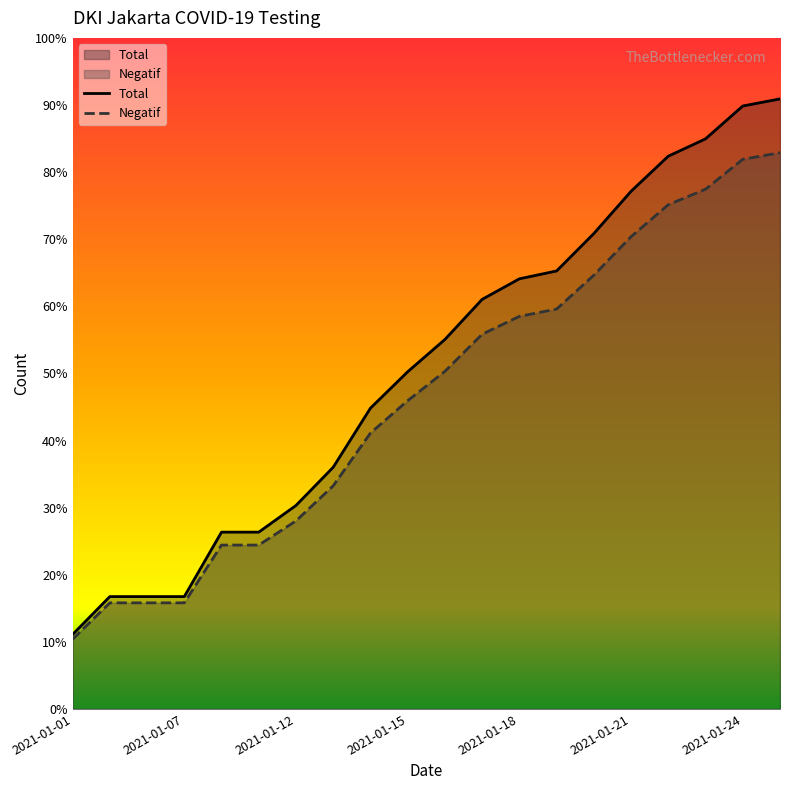

Which category has the lowest value in the Negatif series?

2021-01-01